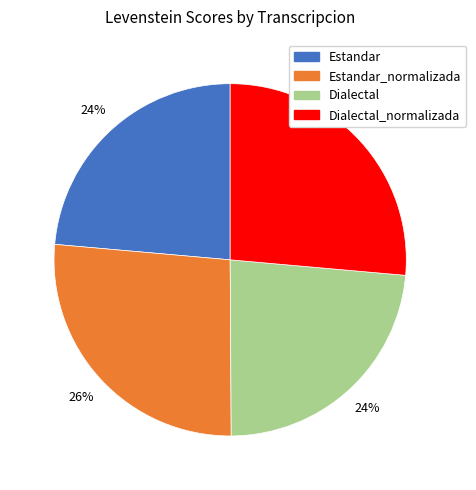

Is there any slice that represents more than half of the pie?

No